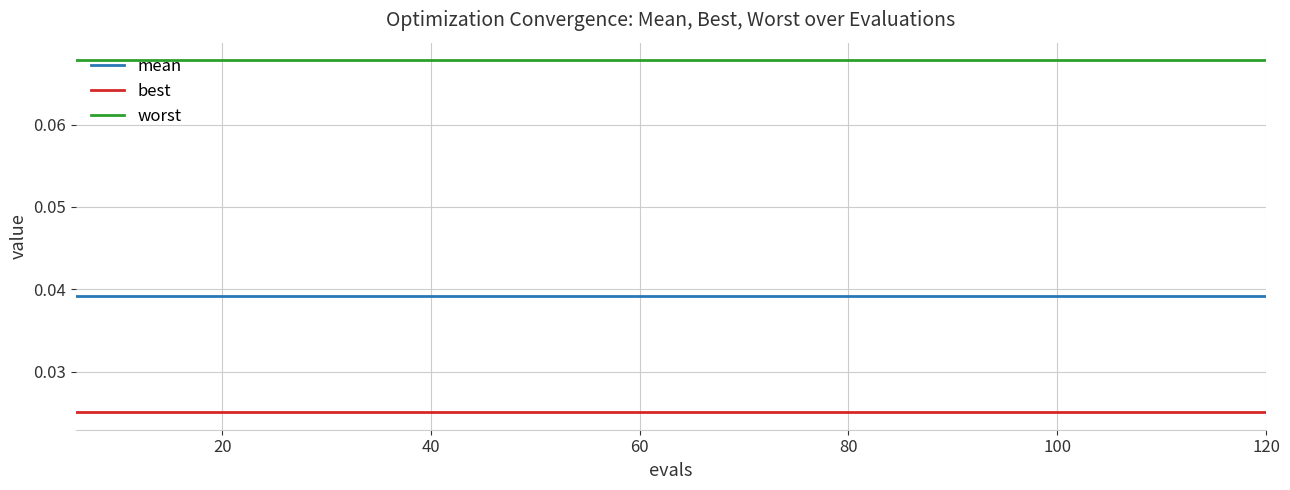

List the series in order of their peak value, lowest first.

best, mean, worst